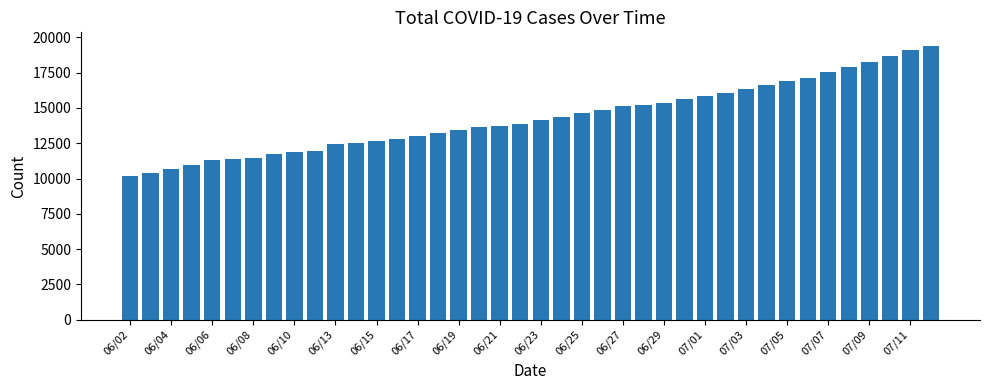

What is the maximum value shown in the chart?

19389